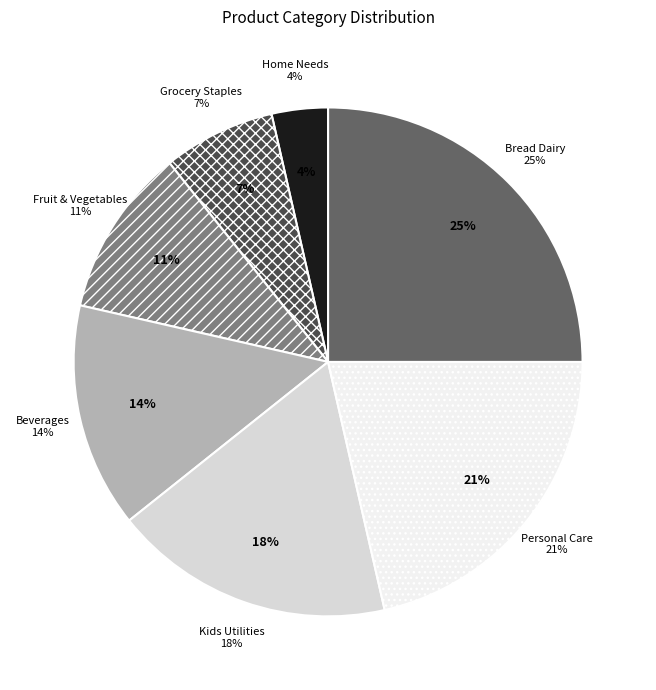

The Bread Dairy slice represents 38% of the pie. True or false?

False